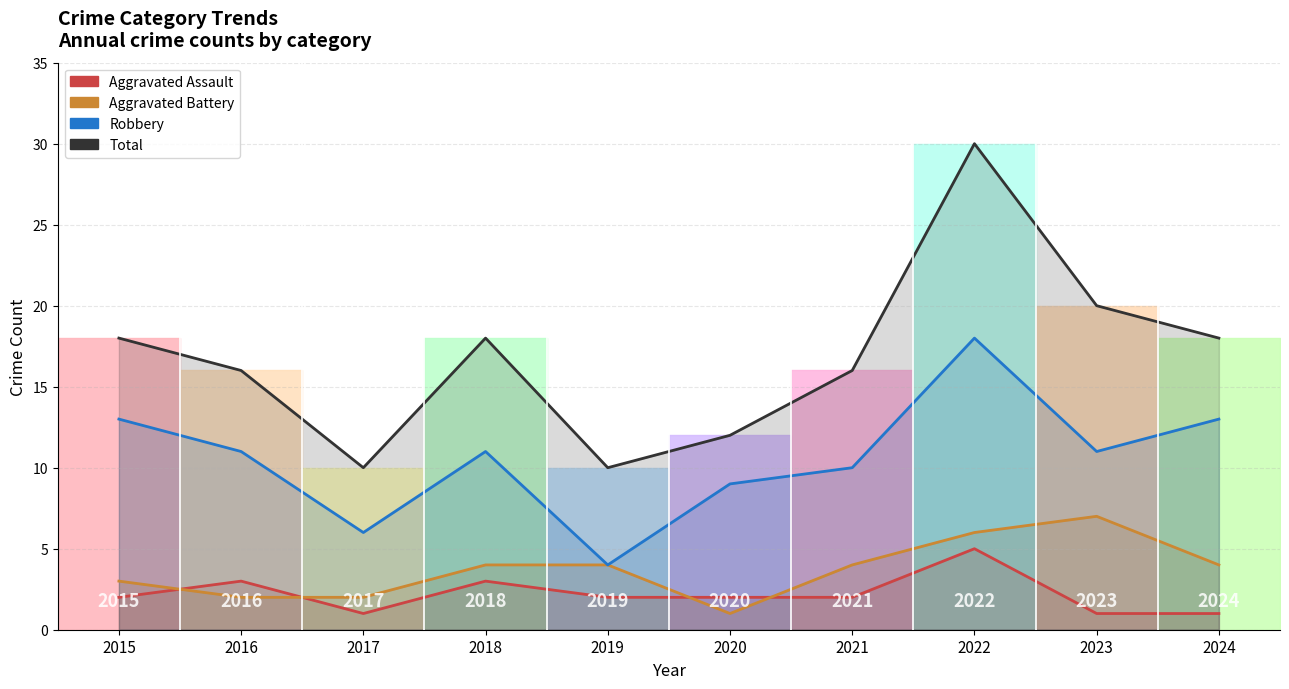

Reading left to right, transcribe all the data shown in this chart.

Aggravated Assault: 2	3	1	3	2	2	2	5	1	1
Aggravated Battery: 3	2	2	4	4	1	4	6	7	4
Robbery: 13	11	6	11	4	9	10	18	11	13
Total: 18	16	10	18	10	12	16	30	20	18